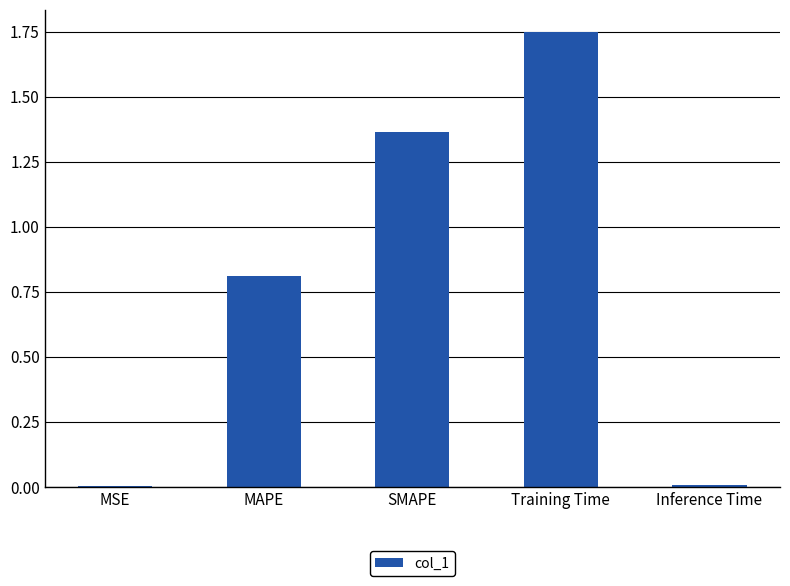

Count the number of categories in the chart.

5